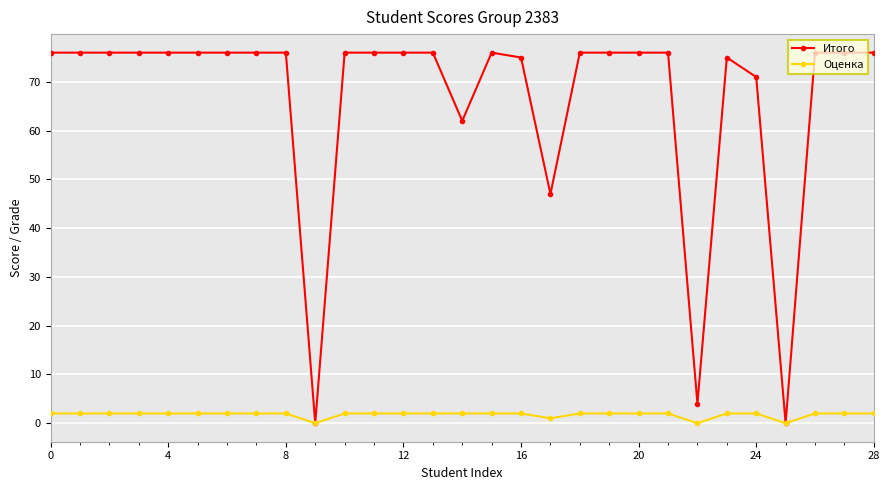

At how many categories does at least one series exceed 73?

23